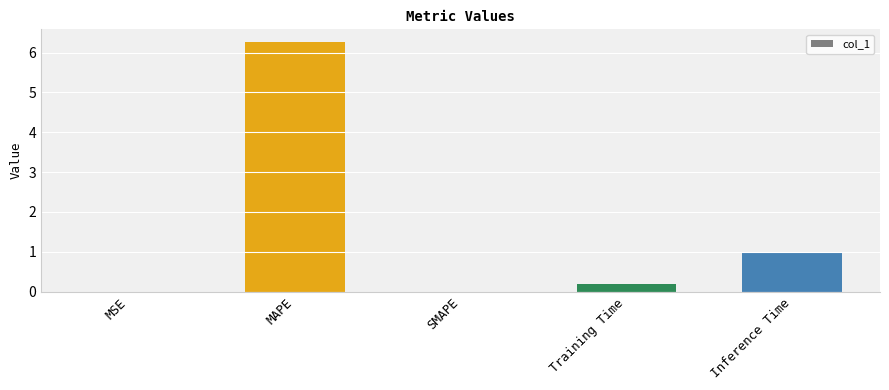

The value at MSE is 0.0. True or false?

True